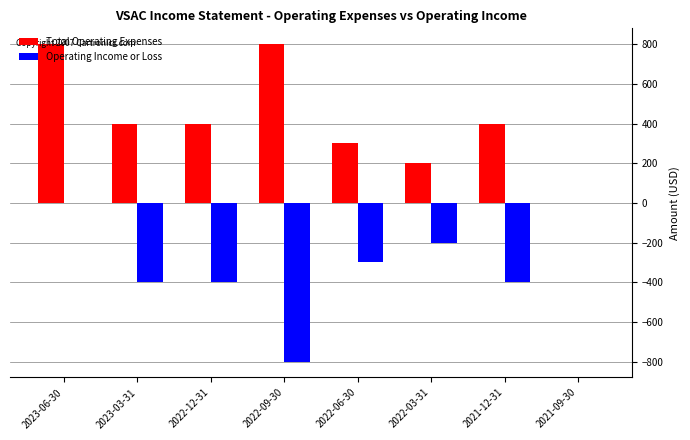

At which category is the sum across all series the highest?

2023-06-30